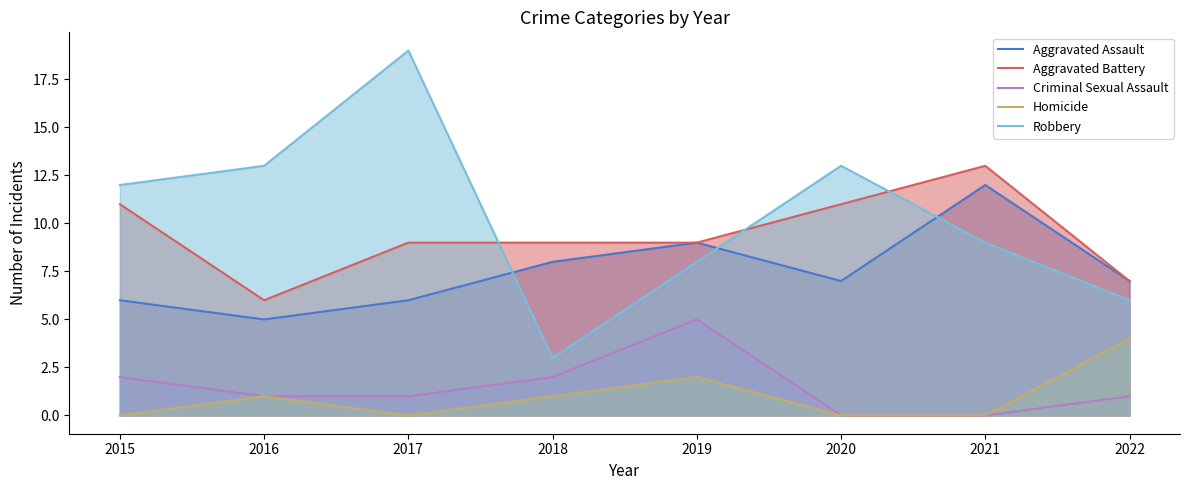

The value of Aggravated Assault at 2019 is 6. True or false?

False